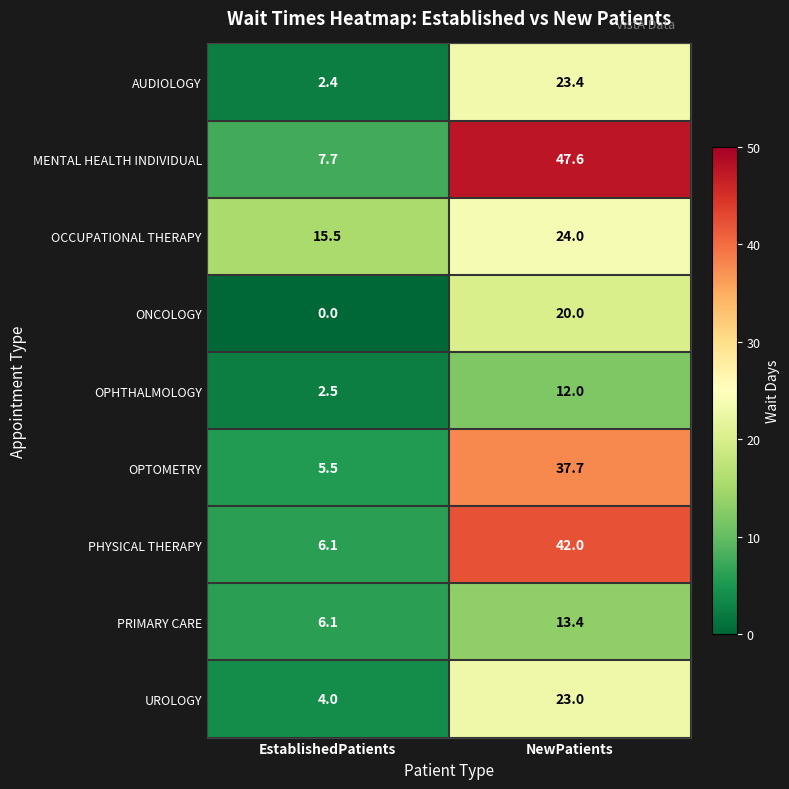

True or false: PRIMARY CARE has a value of 10.9 at EstablishedPatients.

False